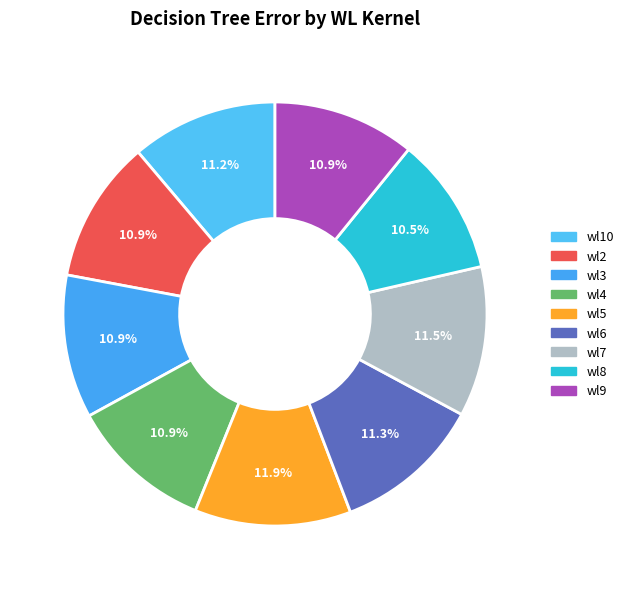

Which slice is the smallest?

wl8